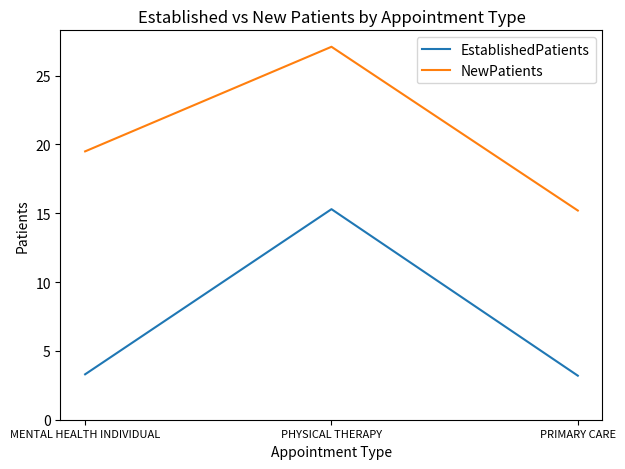

Rank the series at PRIMARY CARE from highest to lowest value.

NewPatients, EstablishedPatients